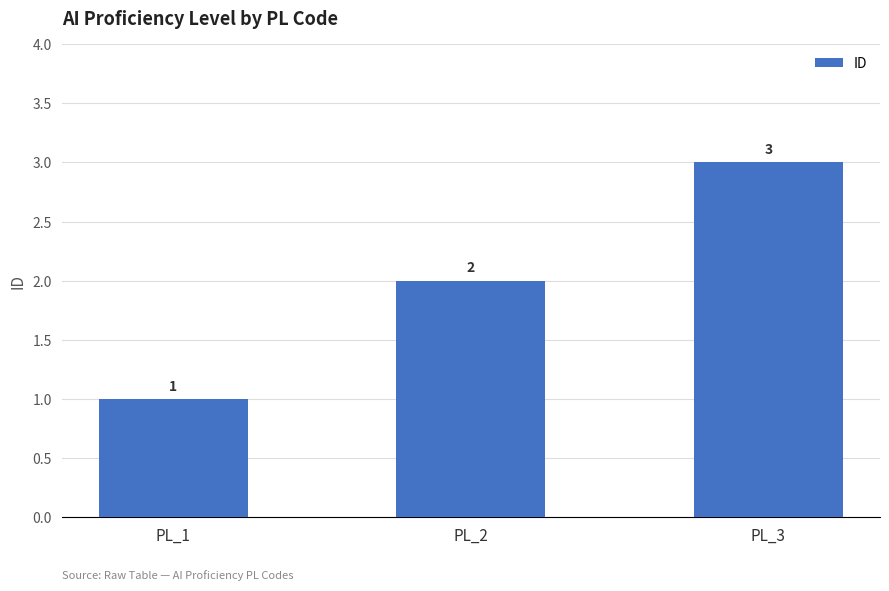

List the labels in order of value, largest first.

PL_3, PL_2, PL_1